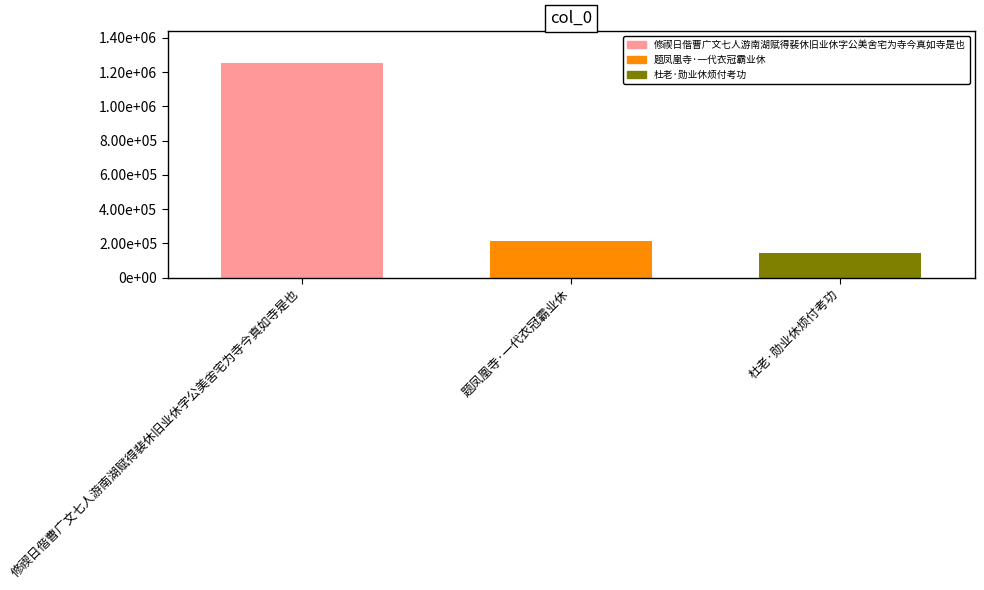

Does the chart contain any negative values?

No